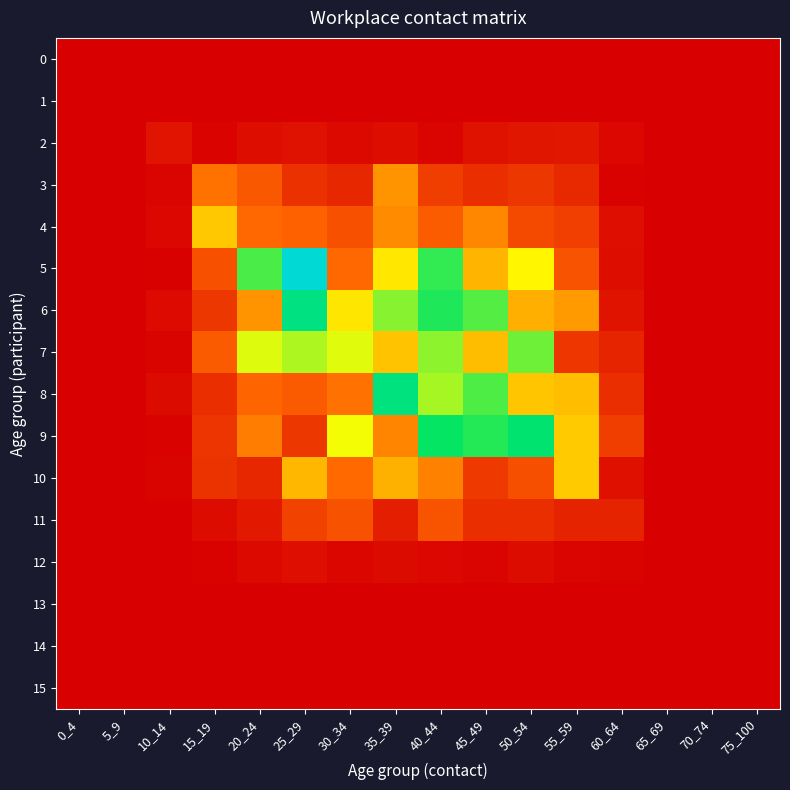

Reading right to left, what are all the values shown in this chart?

0: 75_100=0.0	70_74=0.0	65_69=0.0	60_64=0.0	55_59=0.0	50_54=0.0	45_49=0.0	40_44=0.0	35_39=0.0	30_34=0.0	25_29=0.0	20_24=0.0	15_19=0.0	10_14=0.0	5_9=0.0	0_4=0.0
1: 75_100=0.0	70_74=0.0	65_69=0.0	60_64=0.0	55_59=0.0	50_54=0.0	45_49=0.0	40_44=0.0	35_39=0.0	30_34=0.0	25_29=0.0	20_24=0.0	15_19=0.0	10_14=0.0	5_9=0.0	0_4=0.0
2: 75_100=0.0	70_74=0.0	65_69=0.0	60_64=0.0	55_59=0.1	50_54=0.1	45_49=0.1	40_44=0.0	35_39=0.1	30_34=0.1	25_29=0.1	20_24=0.1	15_19=0.0	10_14=0.1	5_9=0.0	0_4=0.0
3: 75_100=0.0	70_74=0.0	65_69=0.0	60_64=0.0	55_59=0.2	50_54=0.3	45_49=0.2	40_44=0.3	35_39=0.7	30_34=0.2	25_29=0.3	20_24=0.5	15_19=0.6	10_14=0.0	5_9=0.0	0_4=0.0
4: 75_100=0.0	70_74=0.0	65_69=0.0	60_64=0.1	55_59=0.3	50_54=0.4	45_49=0.6	40_44=0.5	35_39=0.7	30_34=0.4	25_29=0.5	20_24=0.5	15_19=0.9	10_14=0.0	5_9=0.0	0_4=0.0
5: 75_100=0.0	70_74=0.0	65_69=0.0	60_64=0.1	55_59=0.4	50_54=1.0	45_49=0.8	40_44=1.5	35_39=1.0	30_34=0.5	25_29=2.1	20_24=1.4	15_19=0.4	10_14=0.0	5_9=0.0	0_4=0.0
6: 75_100=0.0	70_74=0.0	65_69=0.0	60_64=0.1	55_59=0.7	50_54=0.8	45_49=1.4	40_44=1.5	35_39=1.3	30_34=1.0	25_29=1.7	20_24=0.7	15_19=0.3	10_14=0.1	5_9=0.0	0_4=0.0
7: 75_100=0.0	70_74=0.0	65_69=0.0	60_64=0.2	55_59=0.3	50_54=1.3	45_49=0.8	40_44=1.3	35_39=0.8	30_34=1.1	25_29=1.2	20_24=1.1	15_19=0.5	10_14=0.0	5_9=0.0	0_4=0.0
8: 75_100=0.0	70_74=0.0	65_69=0.0	60_64=0.2	55_59=0.8	50_54=0.9	45_49=1.4	40_44=1.2	35_39=1.7	30_34=0.6	25_29=0.5	20_24=0.5	15_19=0.2	10_14=0.1	5_9=0.0	0_4=0.0
9: 75_100=0.0	70_74=0.0	65_69=0.0	60_64=0.3	55_59=0.9	50_54=1.6	45_49=1.5	40_44=1.6	35_39=0.6	30_34=1.1	25_29=0.3	20_24=0.6	15_19=0.3	10_14=0.0	5_9=0.0	0_4=0.0
10: 75_100=0.0	70_74=0.0	65_69=0.0	60_64=0.1	55_59=0.9	50_54=0.4	45_49=0.3	40_44=0.6	35_39=0.8	30_34=0.5	25_29=0.8	20_24=0.2	15_19=0.3	10_14=0.0	5_9=0.0	0_4=0.0
11: 75_100=0.0	70_74=0.0	65_69=0.0	60_64=0.2	55_59=0.2	50_54=0.2	45_49=0.2	40_44=0.4	35_39=0.2	30_34=0.4	25_29=0.3	20_24=0.1	15_19=0.1	10_14=0.0	5_9=0.0	0_4=0.0
12: 75_100=0.0	70_74=0.0	65_69=0.0	60_64=0.0	55_59=0.0	50_54=0.1	45_49=0.0	40_44=0.0	35_39=0.1	30_34=0.0	25_29=0.1	20_24=0.0	15_19=0.0	10_14=0.0	5_9=0.0	0_4=0.0
13: 75_100=0.0	70_74=0.0	65_69=0.0	60_64=0.0	55_59=0.0	50_54=0.0	45_49=0.0	40_44=0.0	35_39=0.0	30_34=0.0	25_29=0.0	20_24=0.0	15_19=0.0	10_14=0.0	5_9=0.0	0_4=0.0
14: 75_100=0.0	70_74=0.0	65_69=0.0	60_64=0.0	55_59=0.0	50_54=0.0	45_49=0.0	40_44=0.0	35_39=0.0	30_34=0.0	25_29=0.0	20_24=0.0	15_19=0.0	10_14=0.0	5_9=0.0	0_4=0.0
15: 75_100=0.0	70_74=0.0	65_69=0.0	60_64=0.0	55_59=0.0	50_54=0.0	45_49=0.0	40_44=0.0	35_39=0.0	30_34=0.0	25_29=0.0	20_24=0.0	15_19=0.0	10_14=0.0	5_9=0.0	0_4=0.0